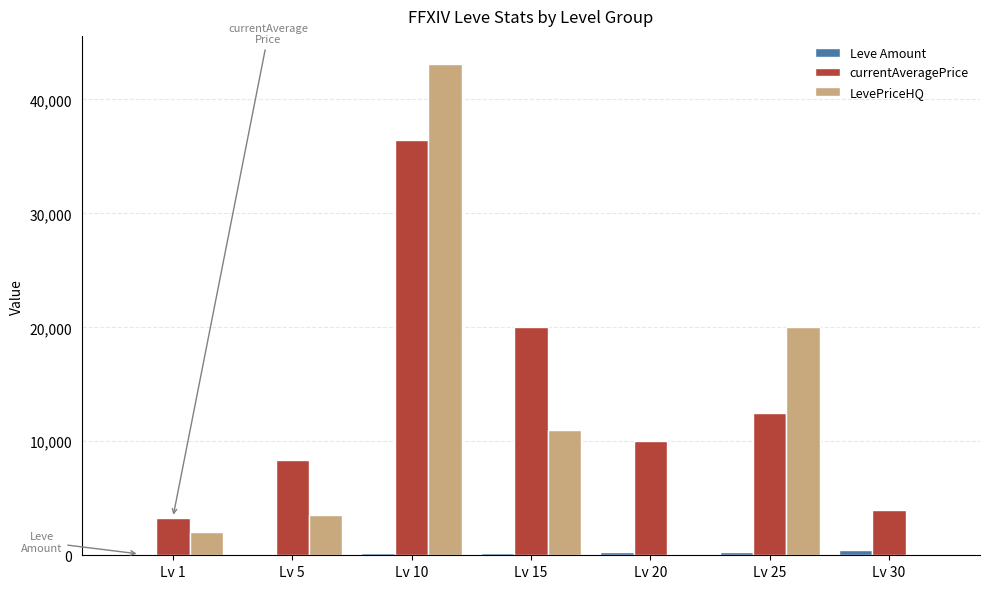

Which series has the largest total across all categories?

currentAveragePrice